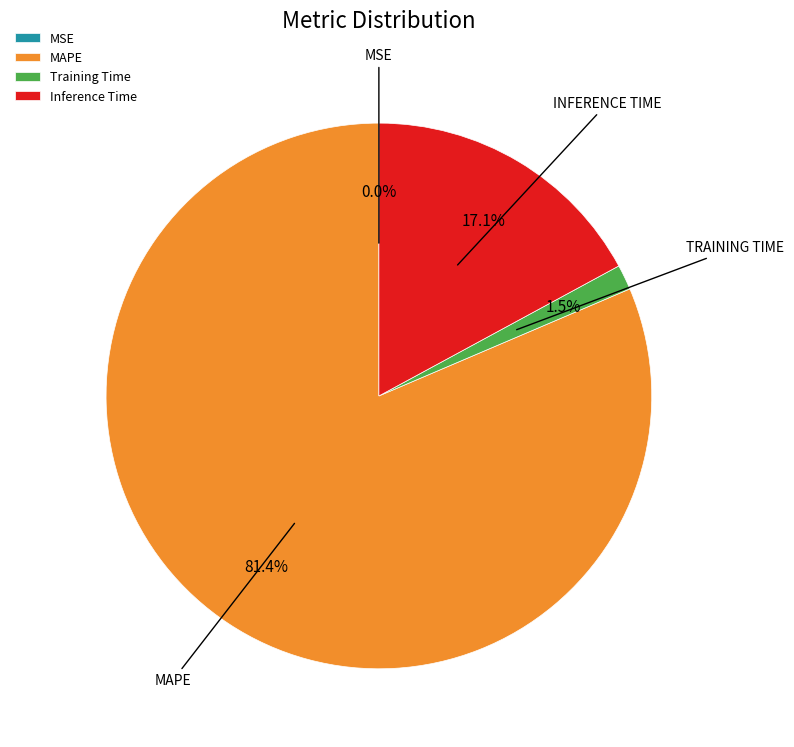

Does any single category account for the majority?

Yes